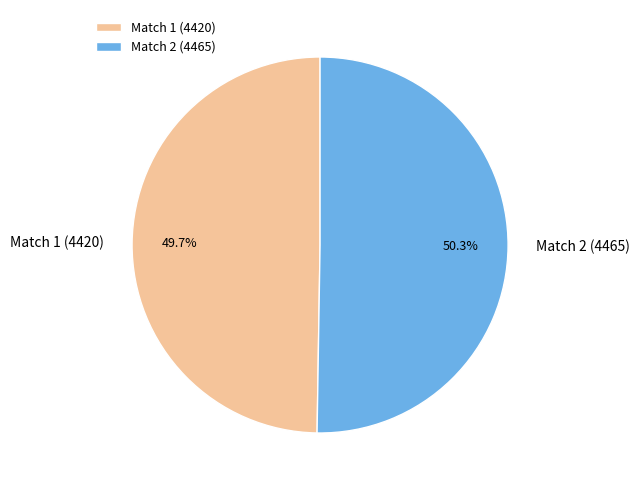

Approximately how many times larger is the value at Match 2 (4465) compared to Match 1 (4420)?

1.0